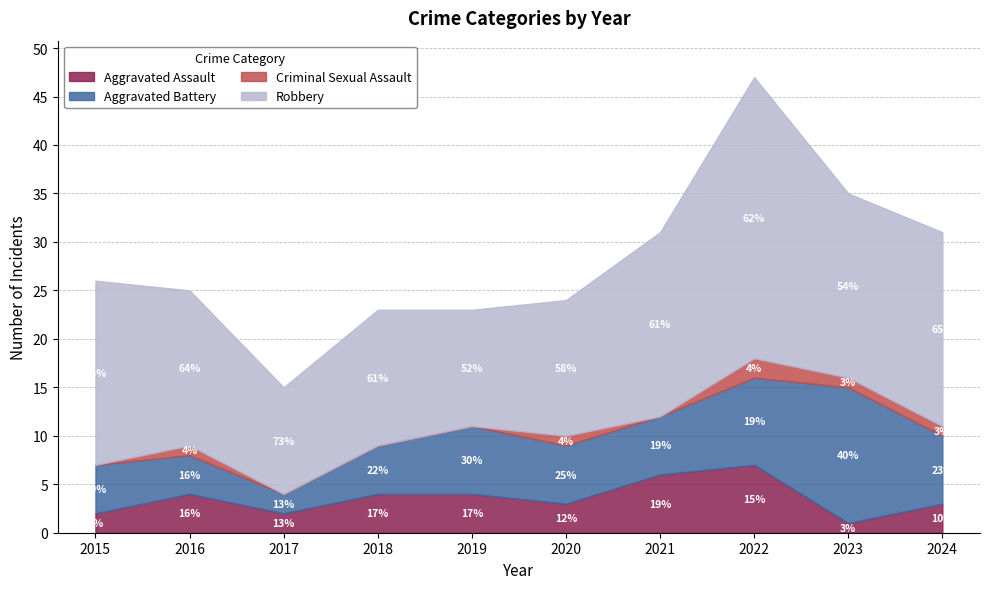

How many interior local valleys does the Criminal Sexual Assault series have?

1